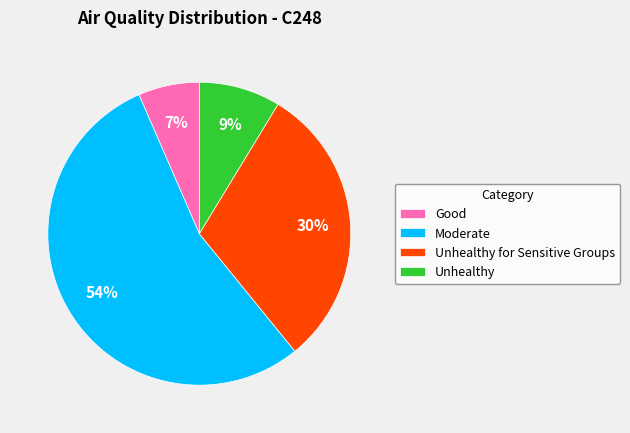

How many segments does this pie chart have?

4